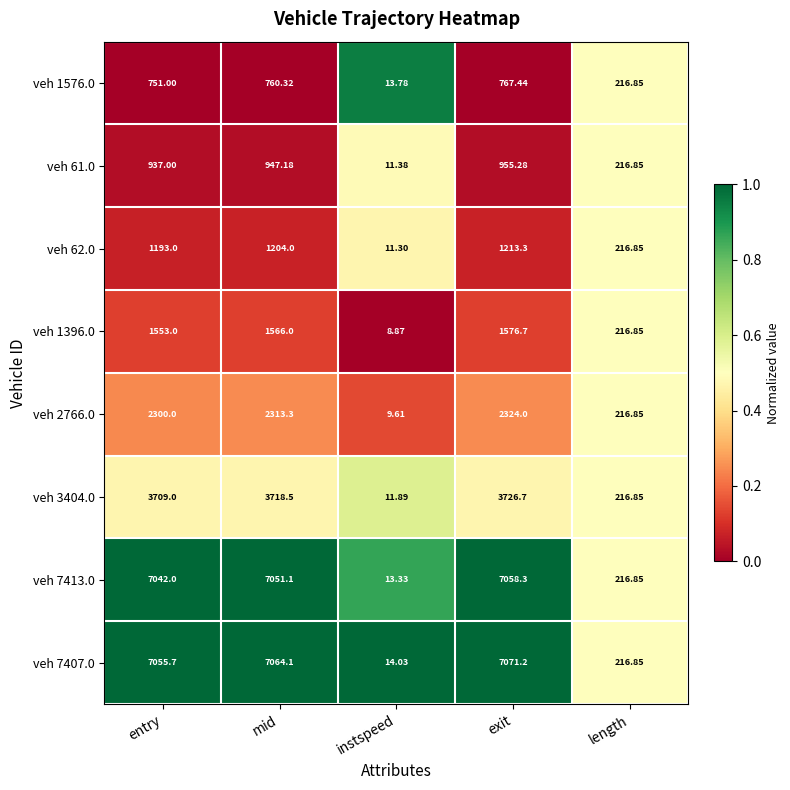

What is the difference between the highest and lowest values at mid?

6303.8